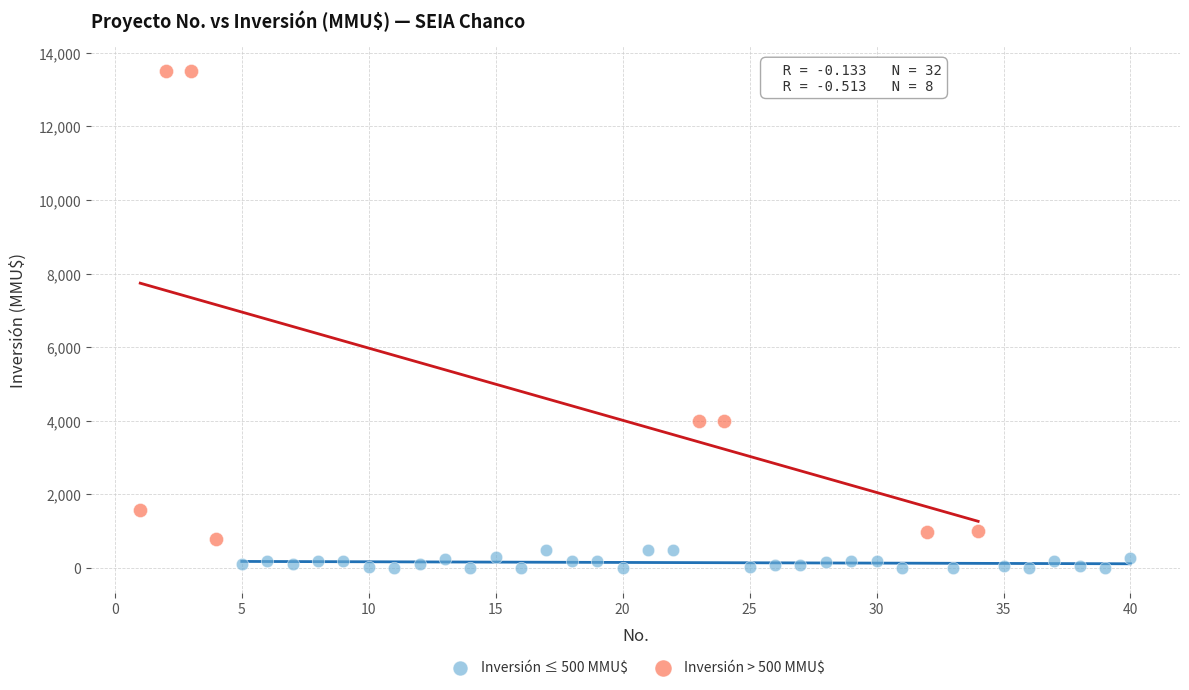

Which series has the largest Y range (max minus min)?

Inversión > 500 MMU$